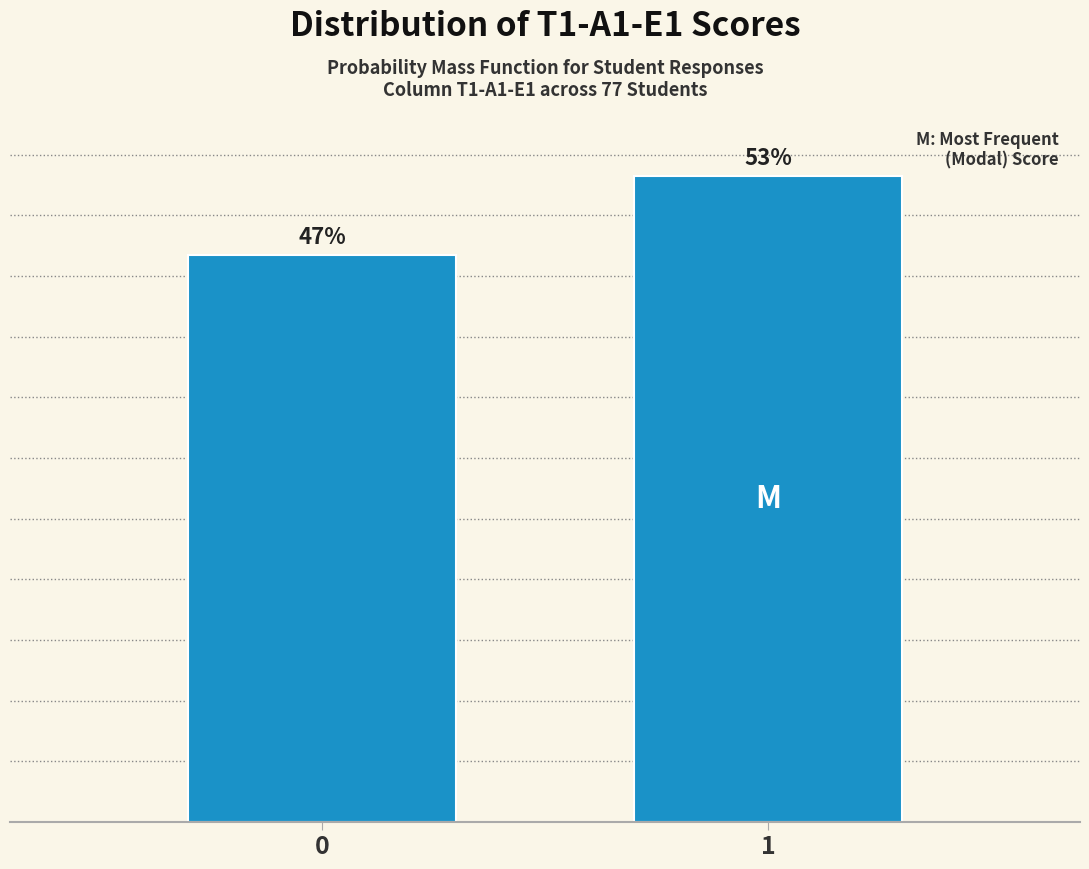

List the labels in order of value, largest first.

1, 0